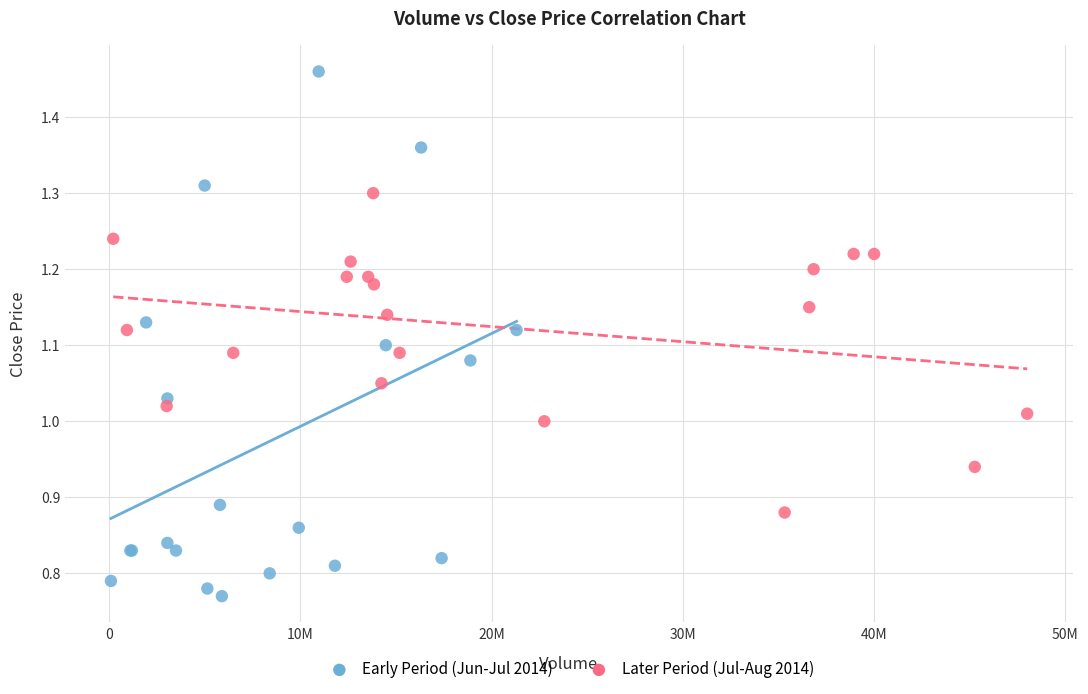

Which series has the widest spread of Y values?

Early Period (Jun-Jul 2014)